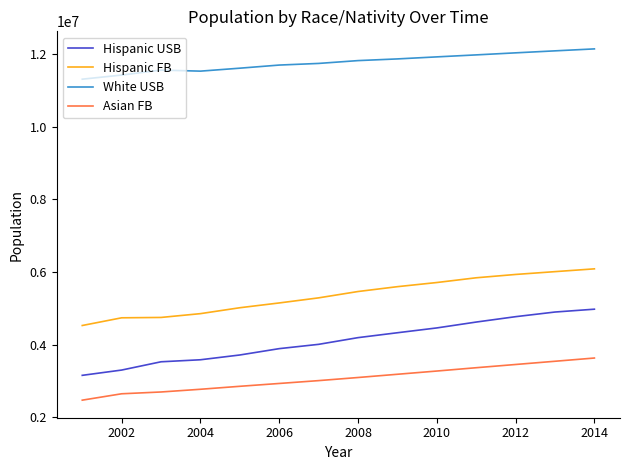

True or false: White USB and Hispanic FB cross at least once.

False